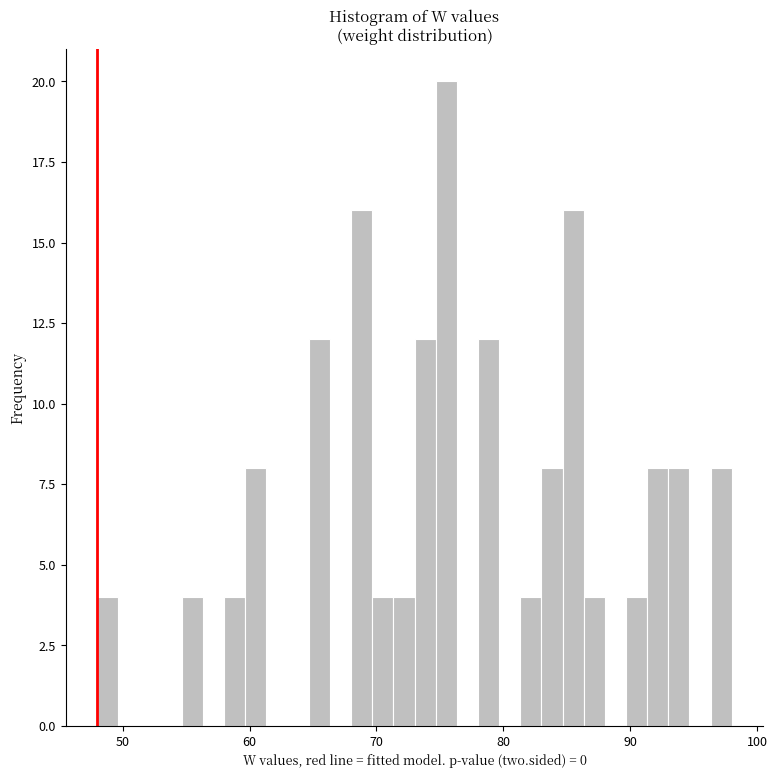

Around what value on the x-axis is the tallest bar? Give the approximate position of its centre, as read against the axis.

76